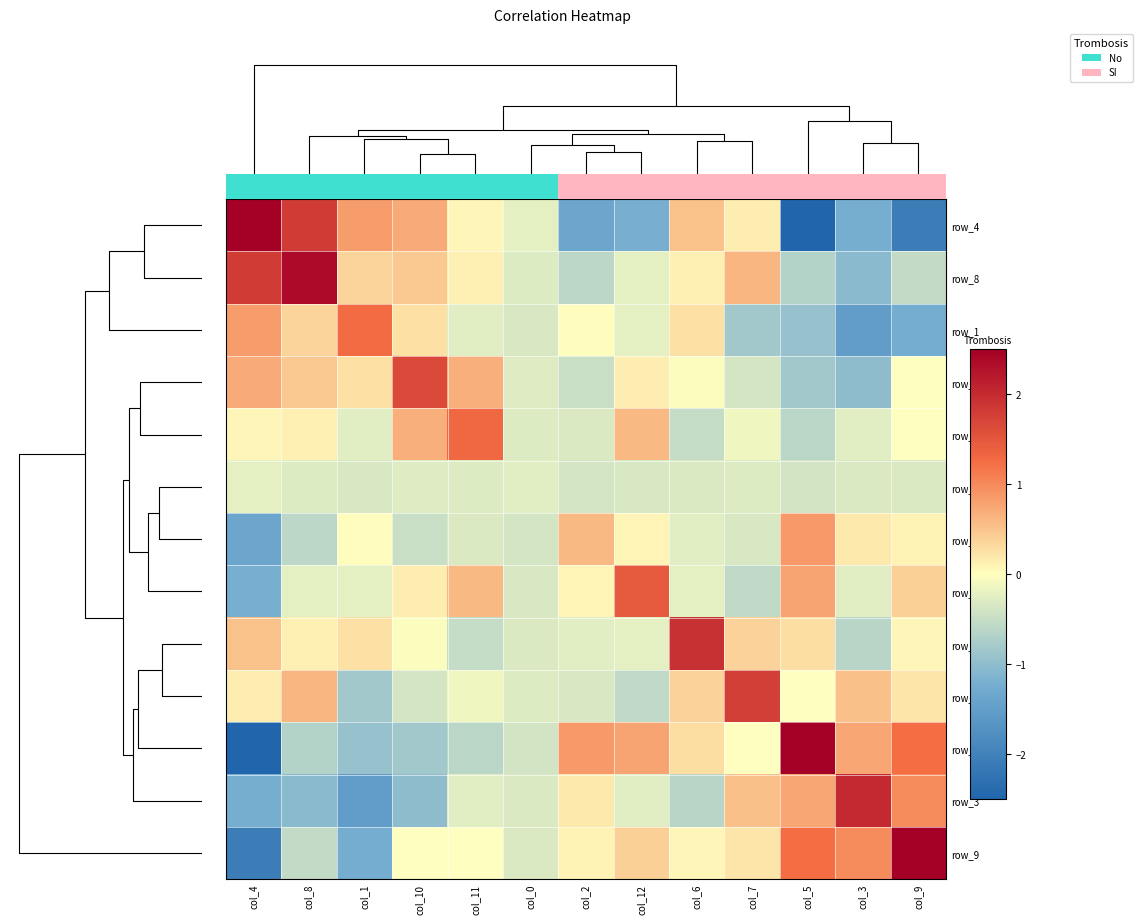

Between col_8 and col_2, which is larger?

col_8